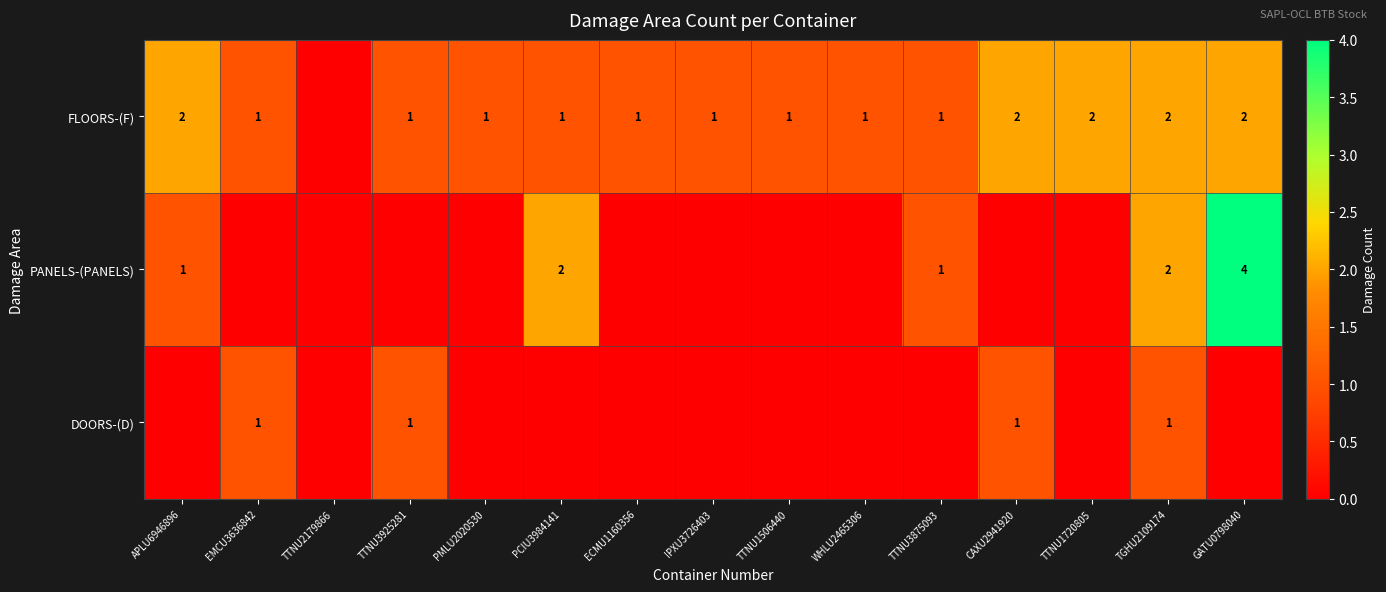

The value of FLOORS-(F) at PCIU3984141 is 1. True or false?

True